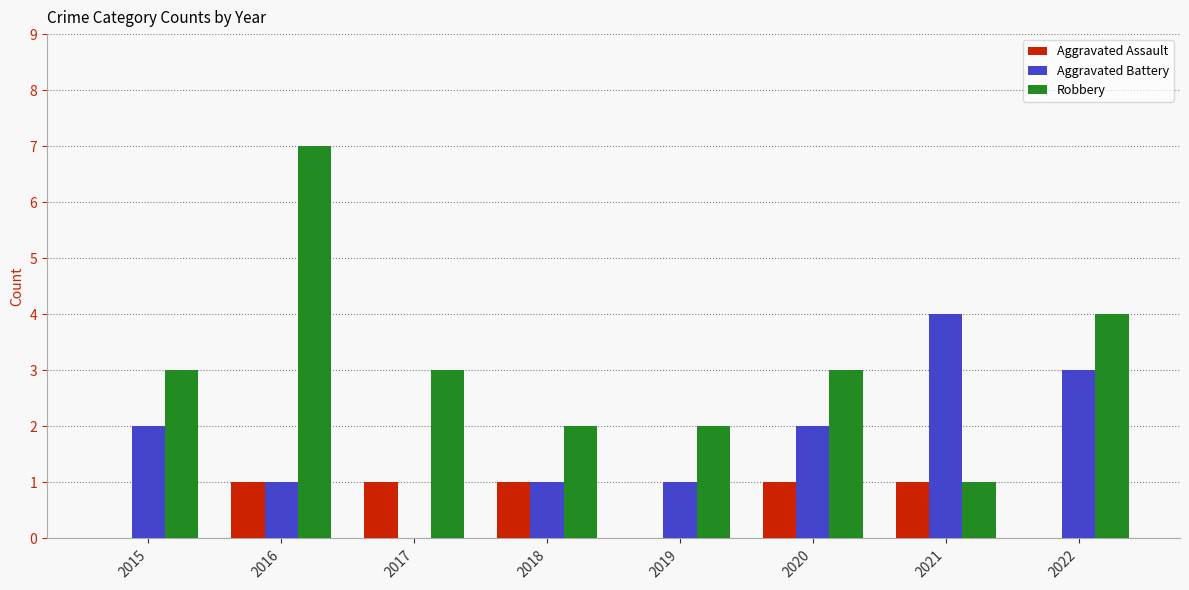

At which category is the sum across all series the highest?

2016